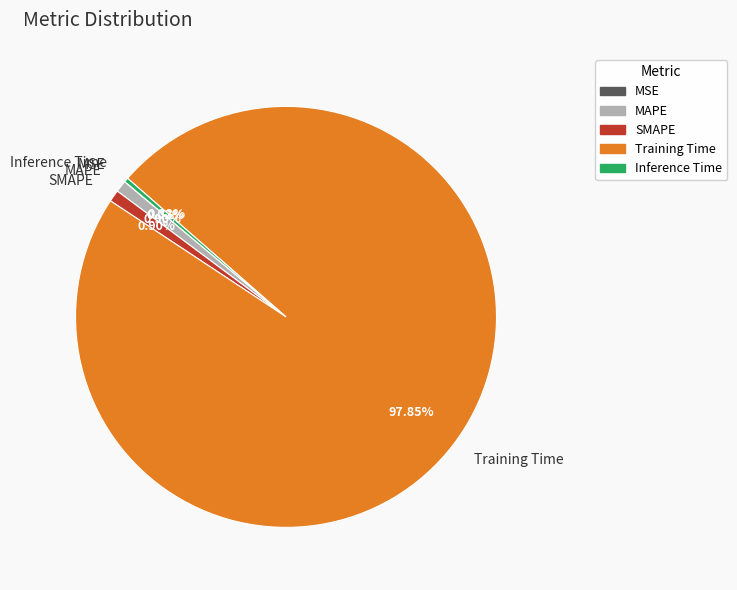

What is the largest slice in the pie chart?

Training Time